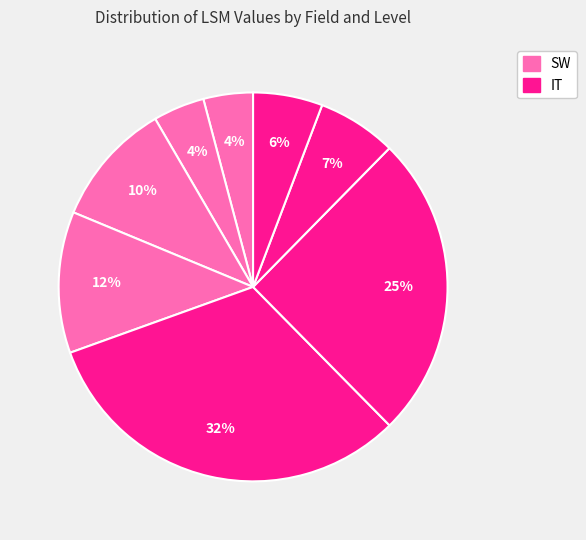

How many segments does this pie chart have?

8